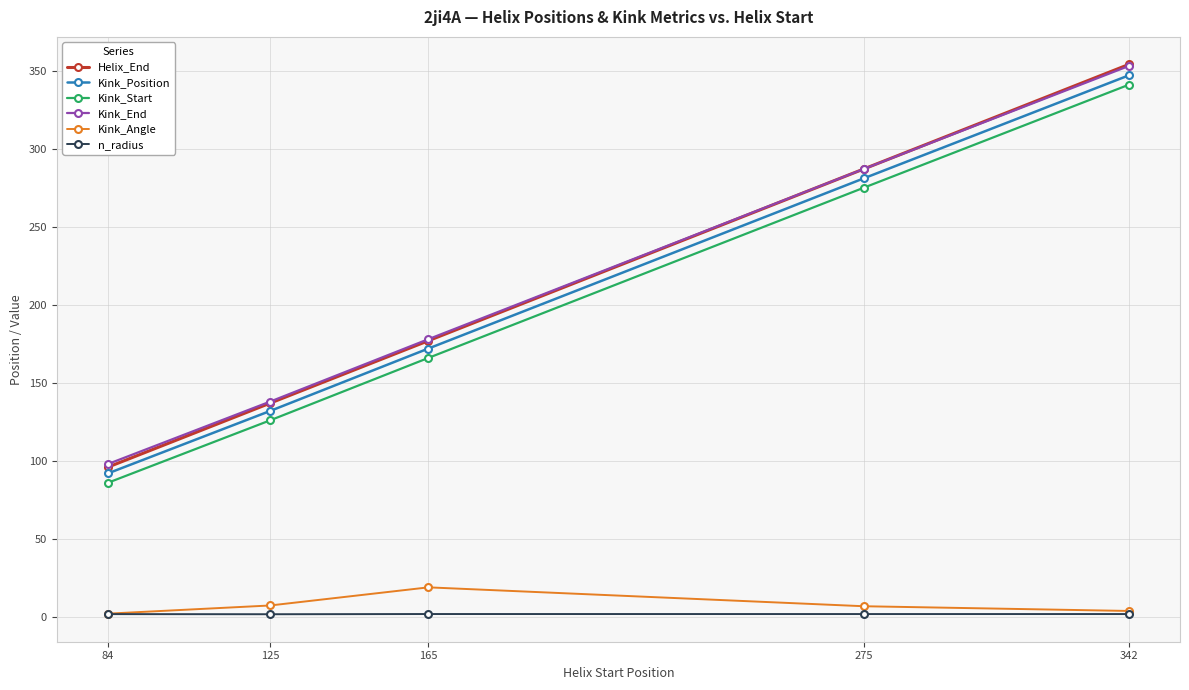

How many categories are shown in the chart?

5